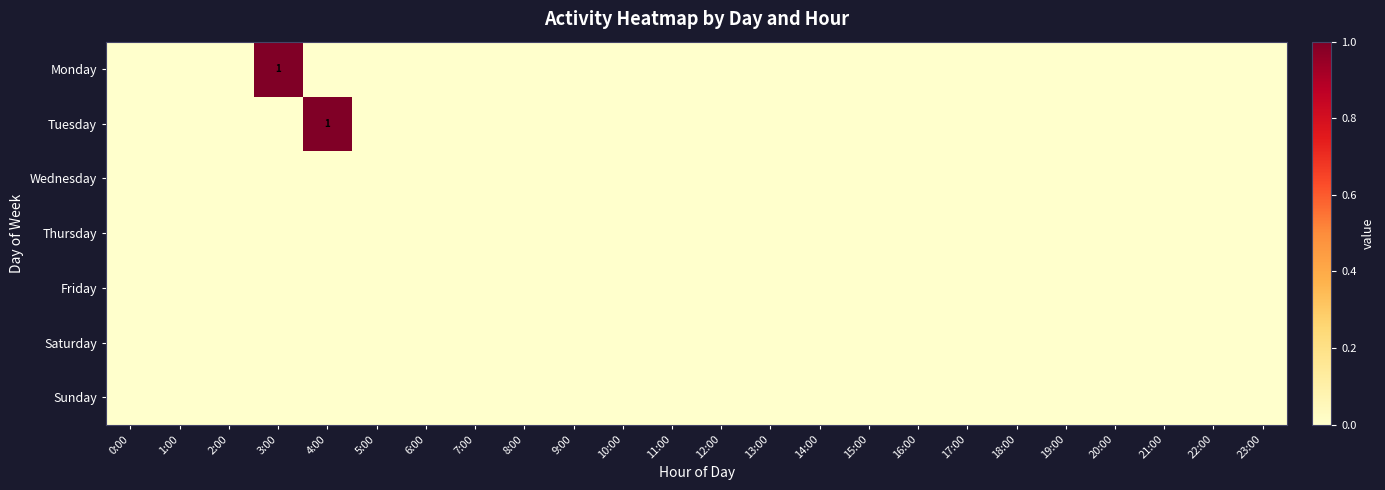

At how many categories does at least one series exceed 0?

2